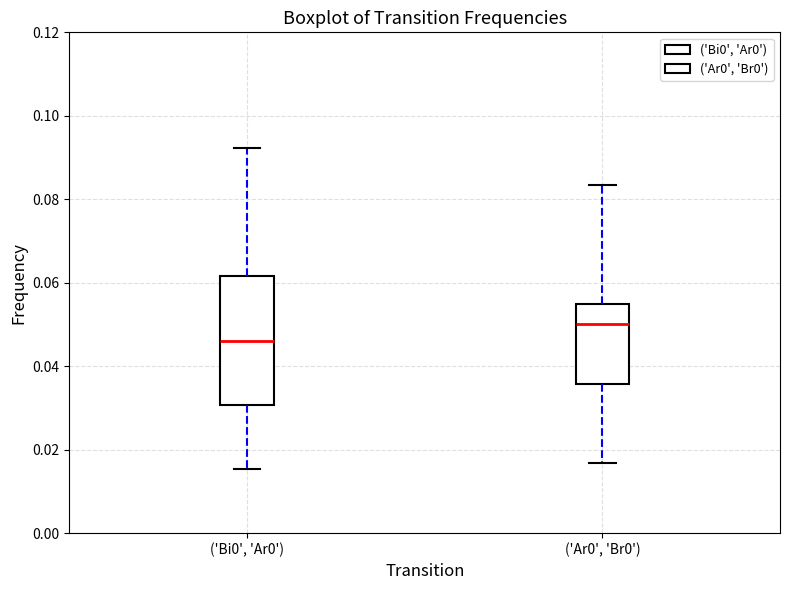

Reading left to right, transcribe this box plot: for each box, give where its median line is, the range the box spans, and where its two whiskers end, as read against the y-axis. The values are not printed on the chart, so give them approximately, as read against the axis.

('Bi0', 'Ar0'): median 0.046, box 0.030 to 0.062, whiskers 0.016 to 0.092
('Ar0', 'Br0'): median 0.050, box 0.036 to 0.054, whiskers 0.016 to 0.084